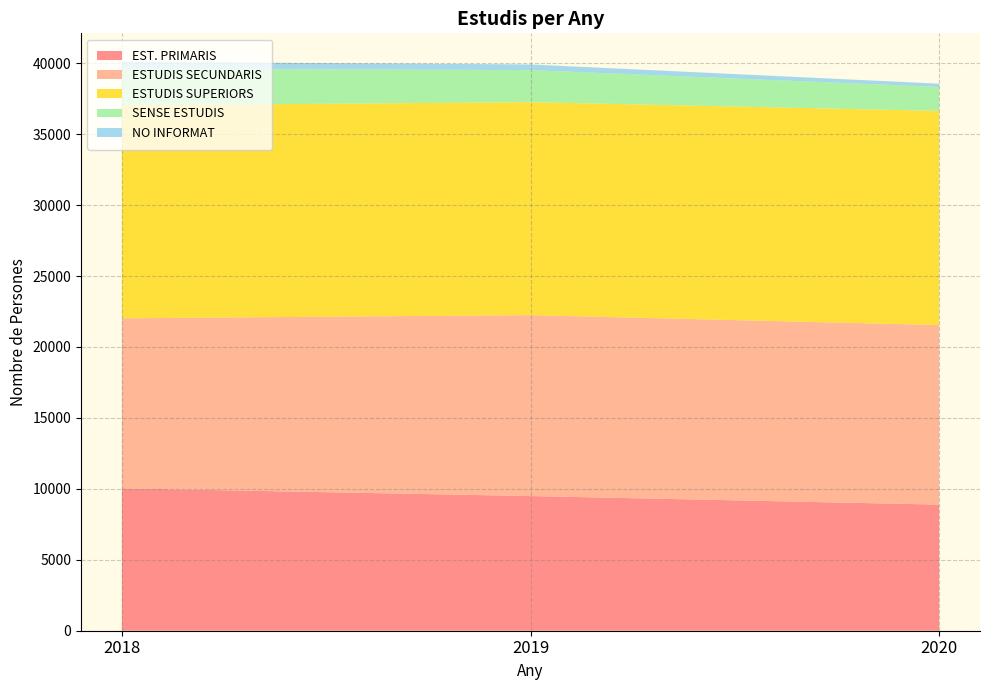

Reading right to left, what are all the values shown in this chart?

EST. PRIMARIS: 8889	9492	10037
ESTUDIS SECUNDARIS: 12656	12752	11984
ESTUDIS SUPERIORS: 15098	15013	15007
SENSE ESTUDIS: 1685	2259	2590
NO INFORMAT: 230	398	485